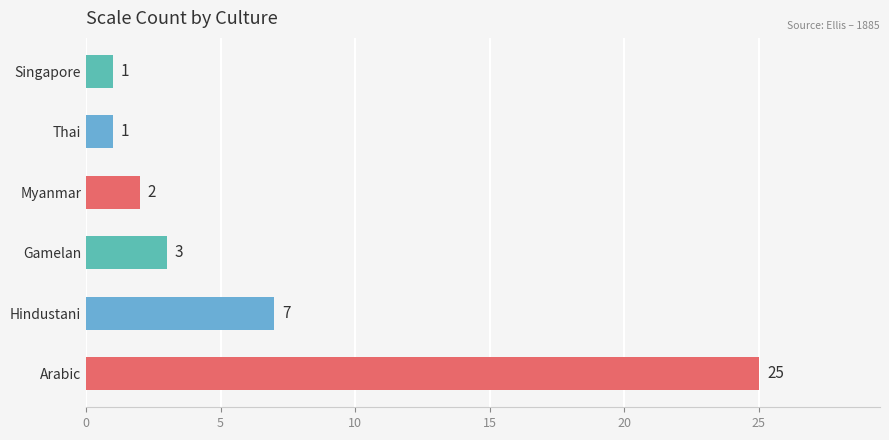

The value at Thai is 1. True or false?

True